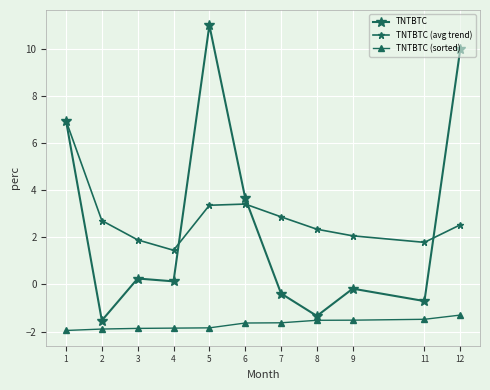

What is the difference between the TNTBTC values at 11 and 1?

7.7